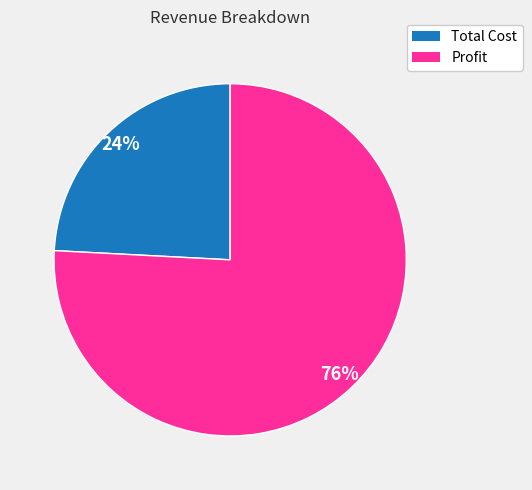

The Profit slice represents 65% of the pie. True or false?

False